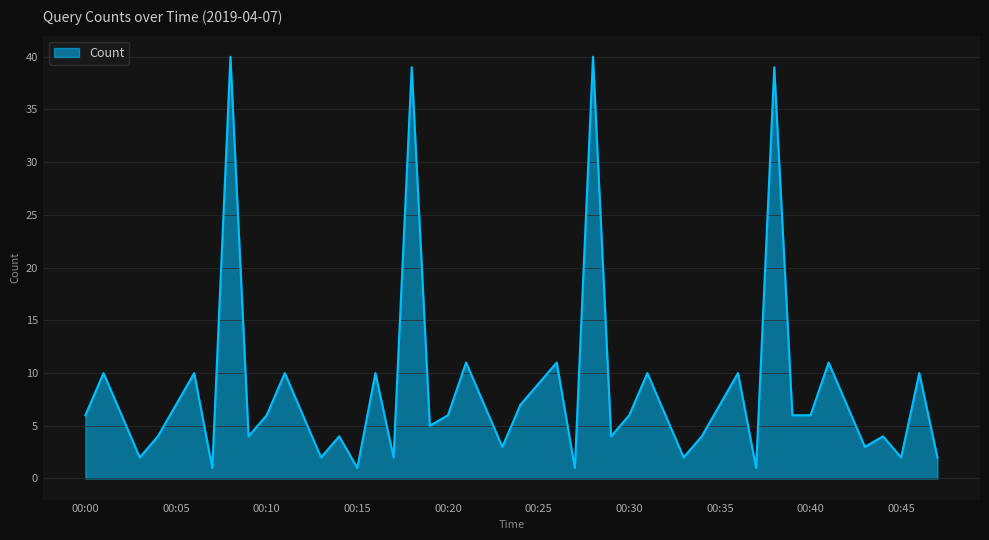

What is the greatest value displayed?

40